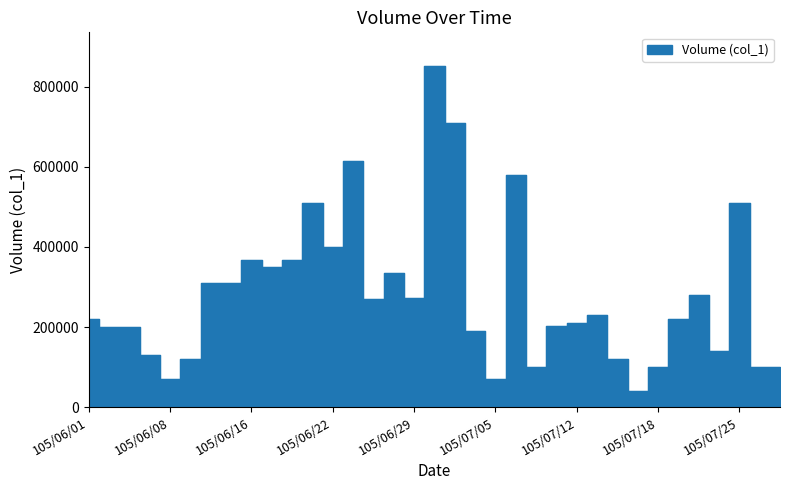

What is the change in value from 105/06/13 to 105/07/22?

+20000